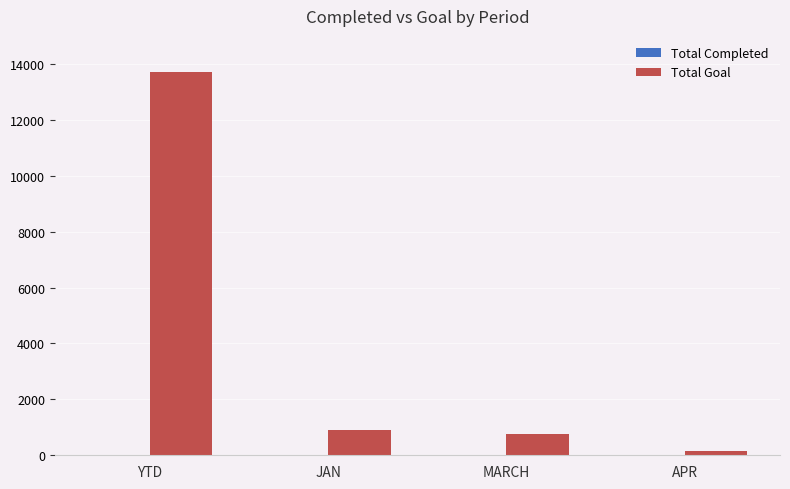

What is the sum of the Total Goal values at APR and MARCH?

912